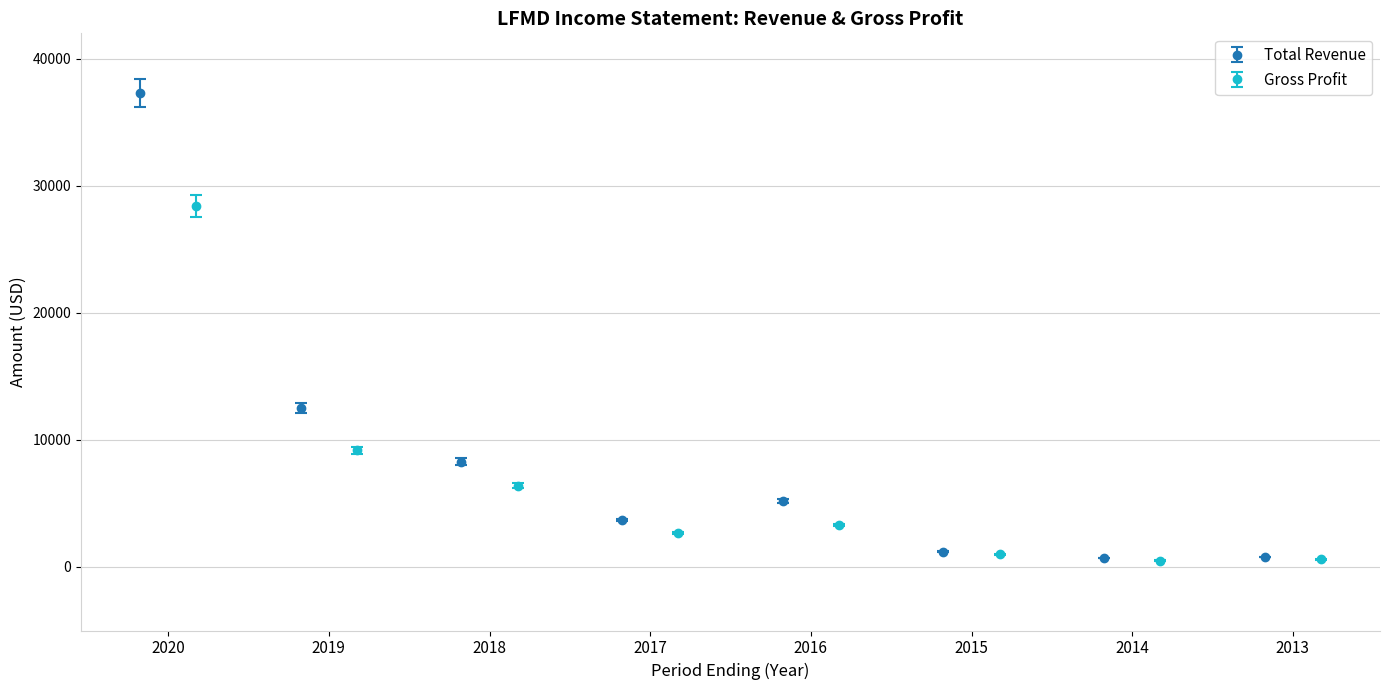

What is the difference between the maximum and second lowest values in the Total Revenue series?

36500